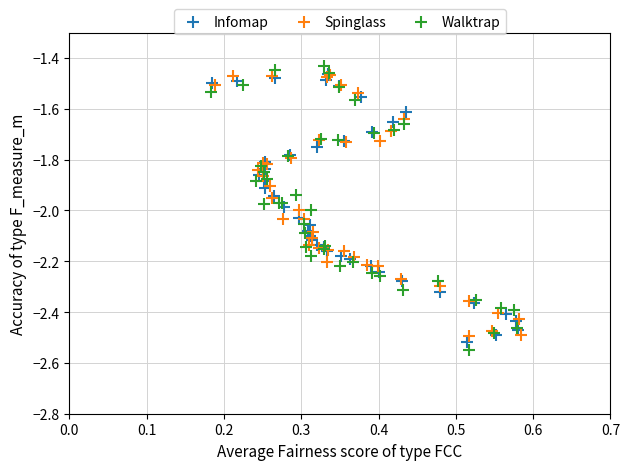

Which series has the widest spread of Y values?

Walktrap